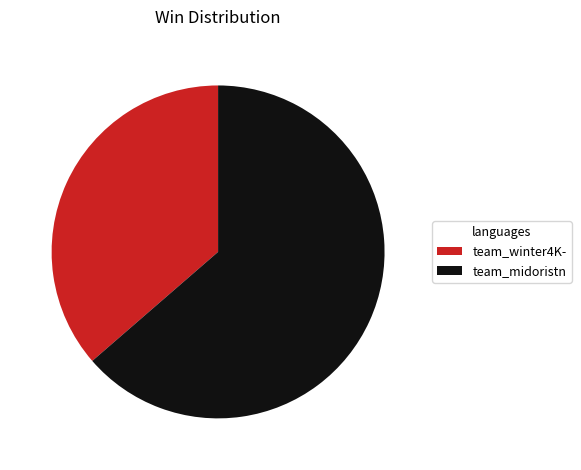

True or false: team_winter4K- accounts for 23% of the total.

False